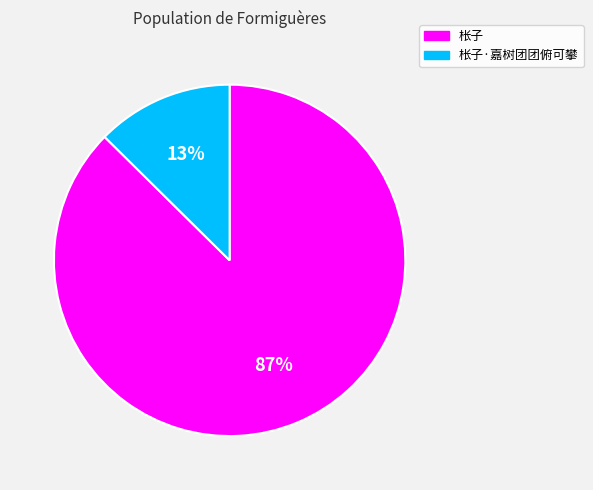

The 枨子·嘉树团团俯可攀 slice represents 13% of the pie. True or false?

True